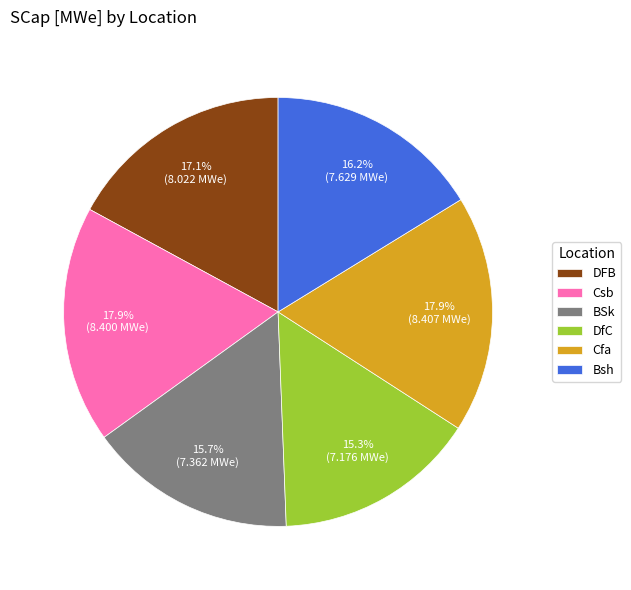

Is there any slice that represents more than half of the pie?

No